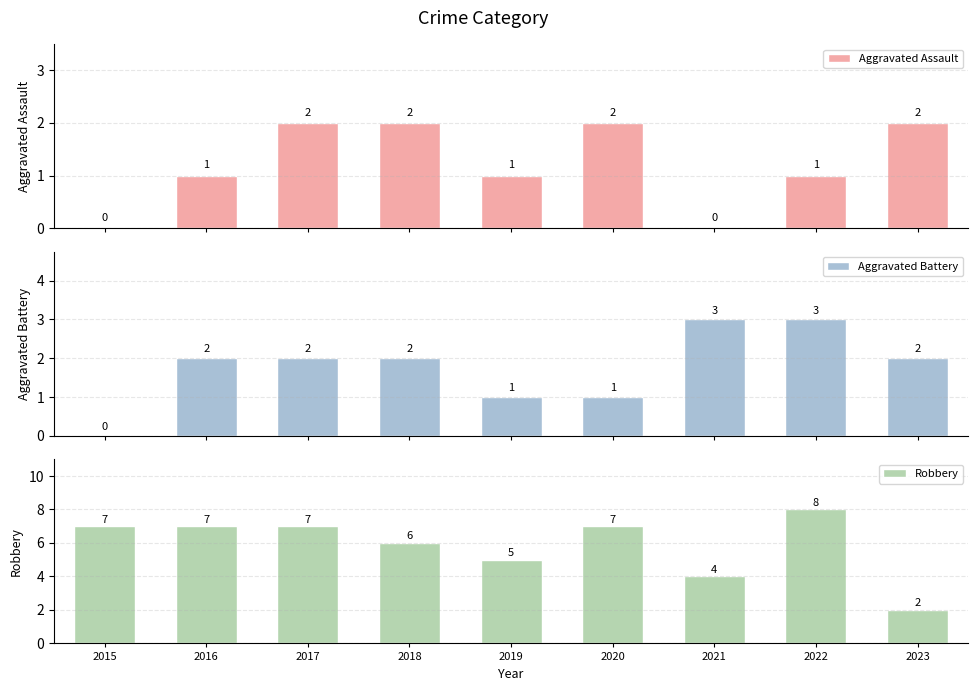

Which series has the largest total across all categories?

Robbery